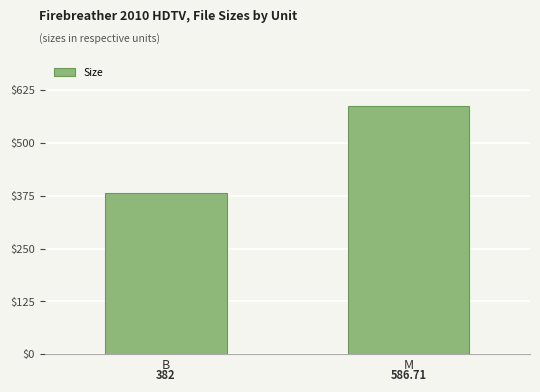

Does the chart contain any negative values?

No